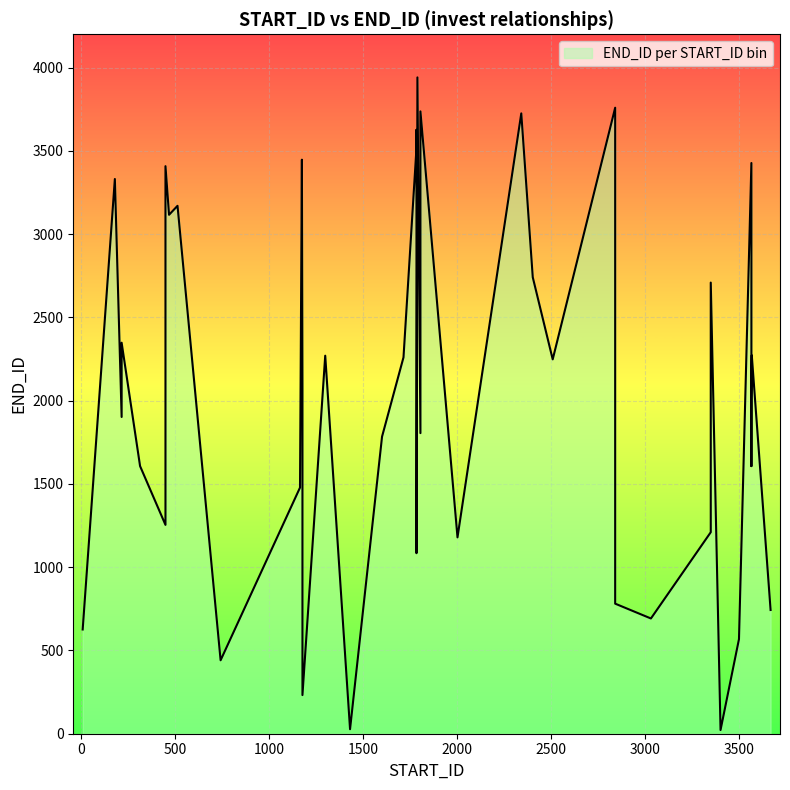

How many series are shown in this chart?

1